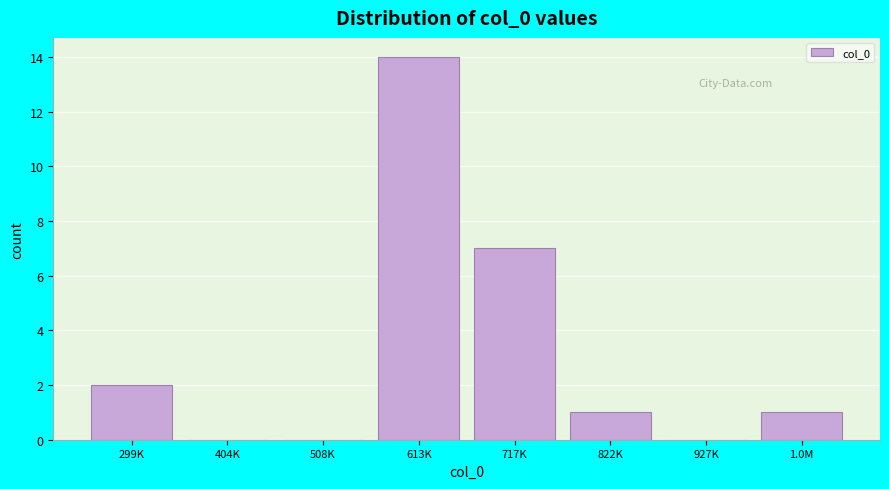

Reading left to right, list all the values displayed in this chart.

299K=2	404K=0	508K=0	613K=14	717K=7	822K=1	927K=0	1.0M=1